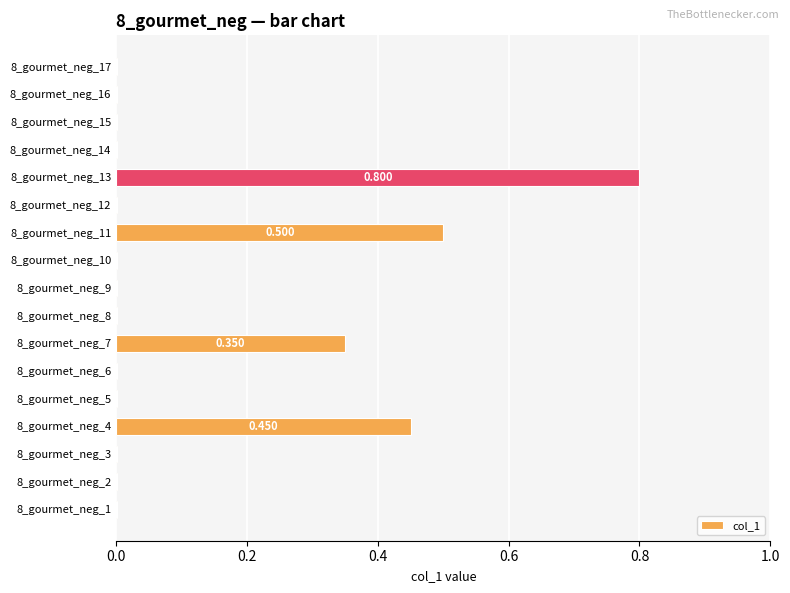

How many data points does each series have?

17